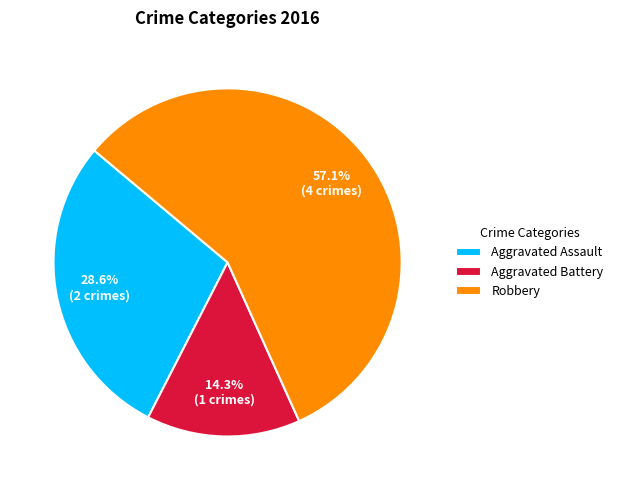

What is the largest slice in the pie chart?

Robbery